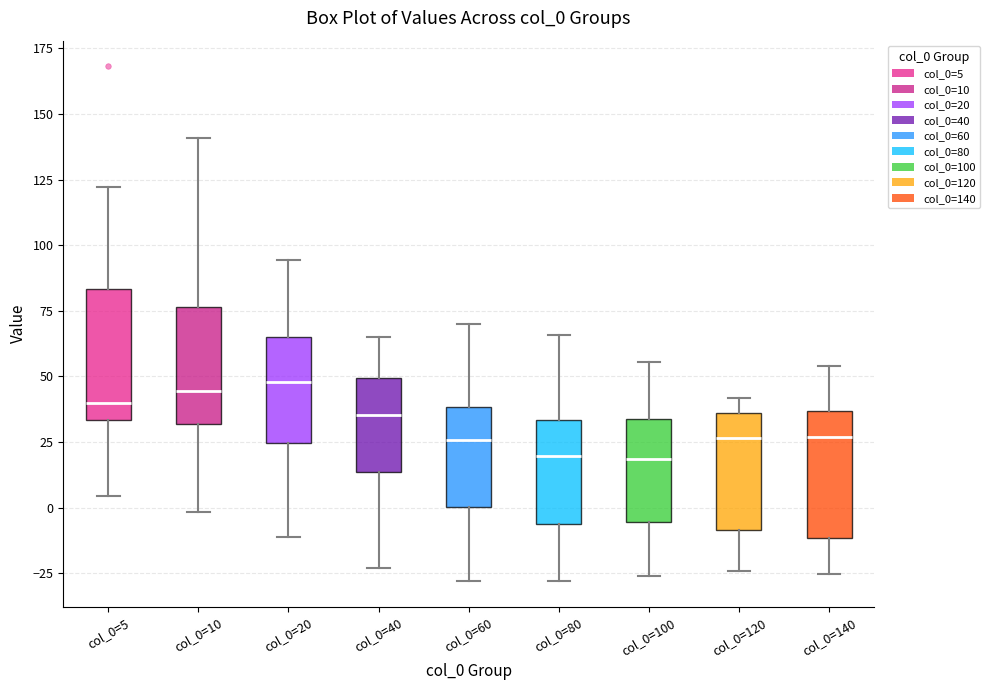

Where does the median line of the box for col_0=20 sit on the y-axis? The values are not printed on the chart, so give them approximately, as read against the axis.

50